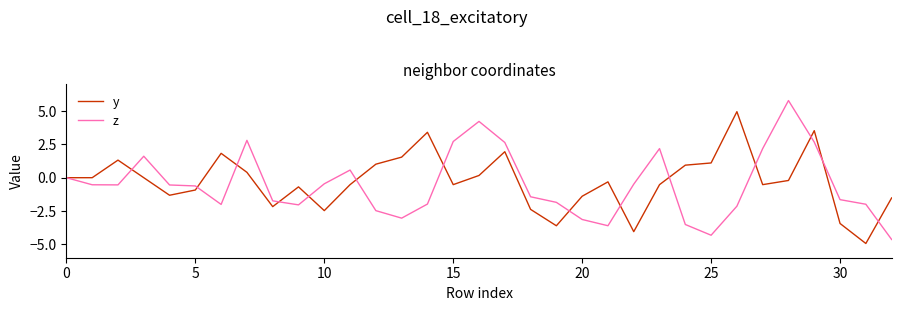

What is the difference between the maximum and minimum values in the z series?

10.4